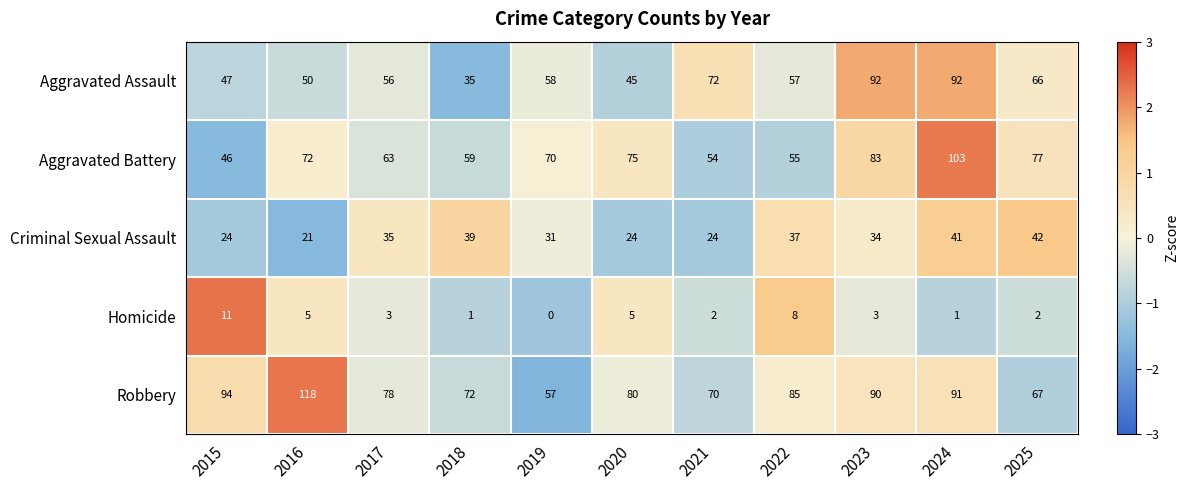

Which series has the widest spread of values?

Robbery